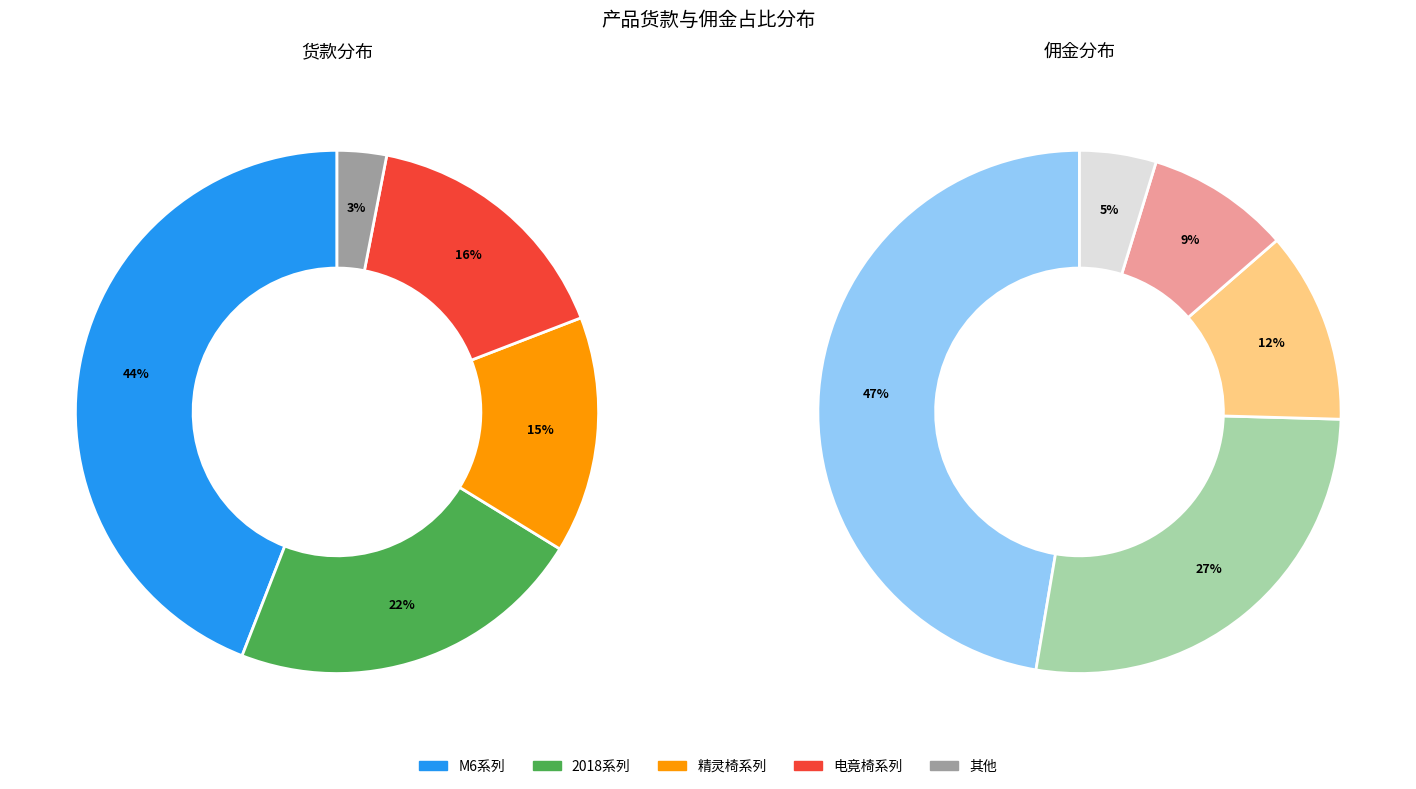

What percentage is the 23 slice, to the nearest percent?

3%